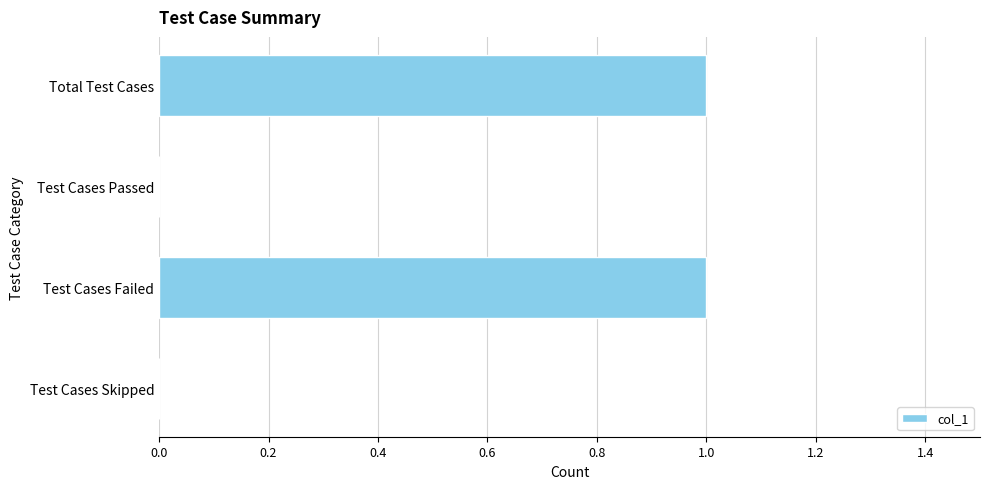

Is it true that the value at Test Cases Failed is 1?

True